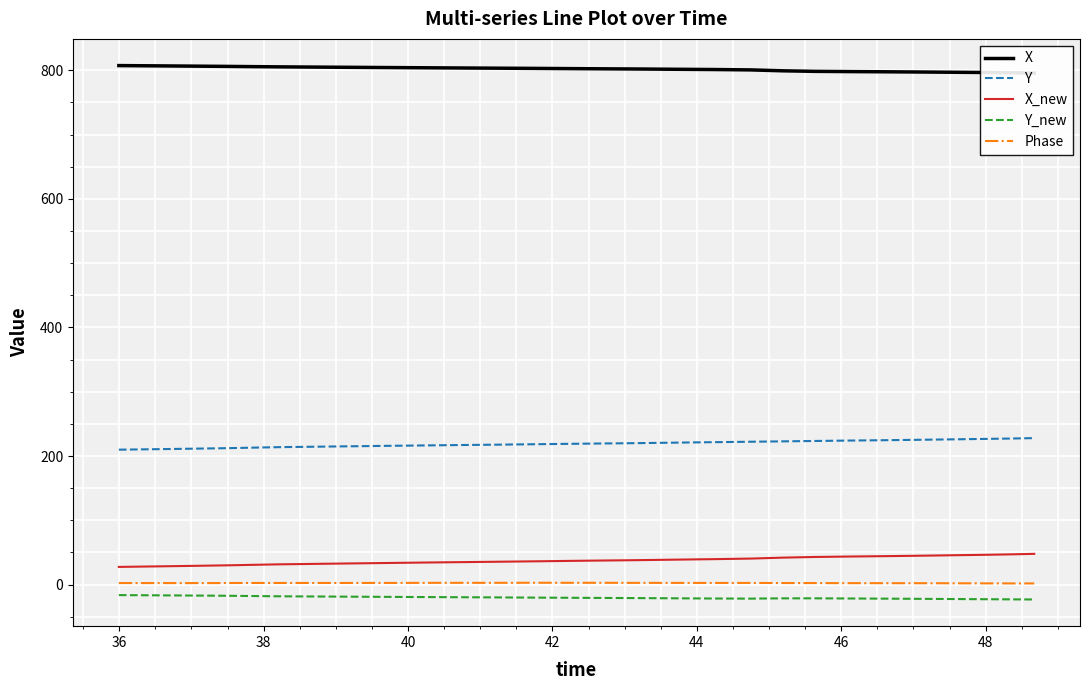

What is the average value of the Y series?

219.0